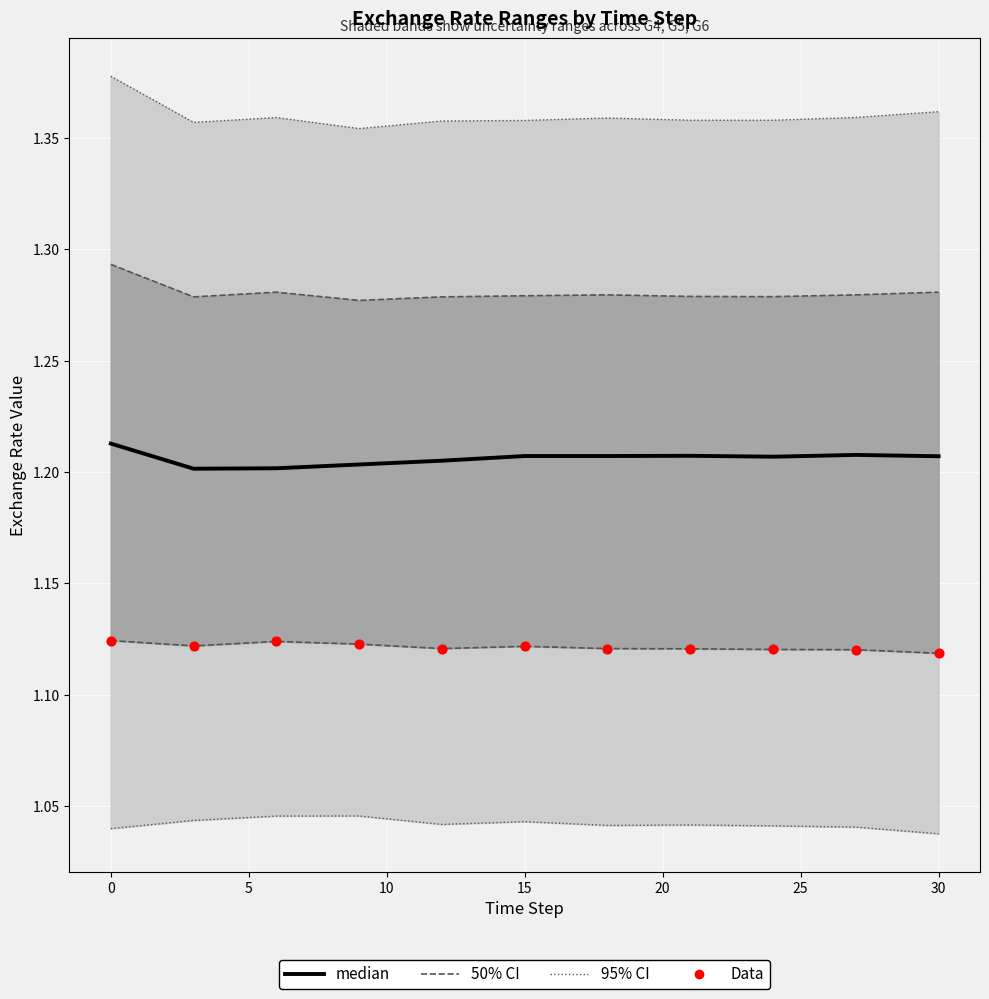

Is the value of Data at 25 greater than the value of median at −5?

No